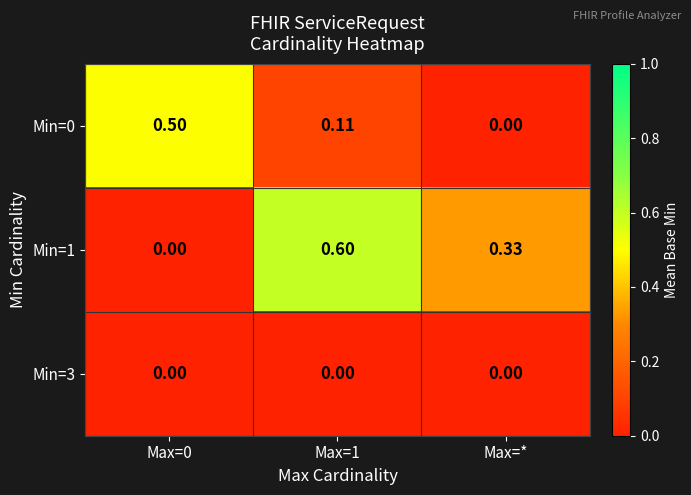

How many categories are shown in the chart?

3